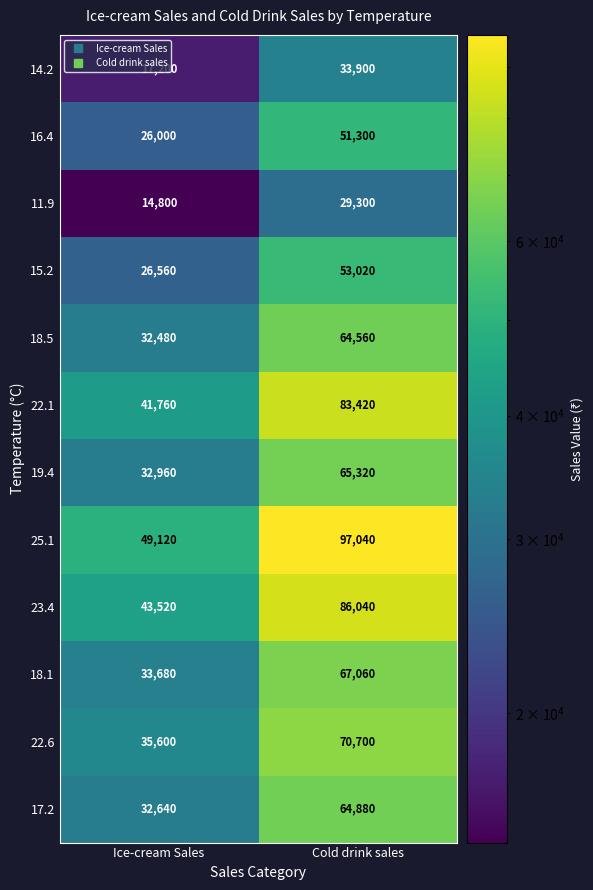

The value of 15.2 at Cold drink sales is 80529. True or false?

False